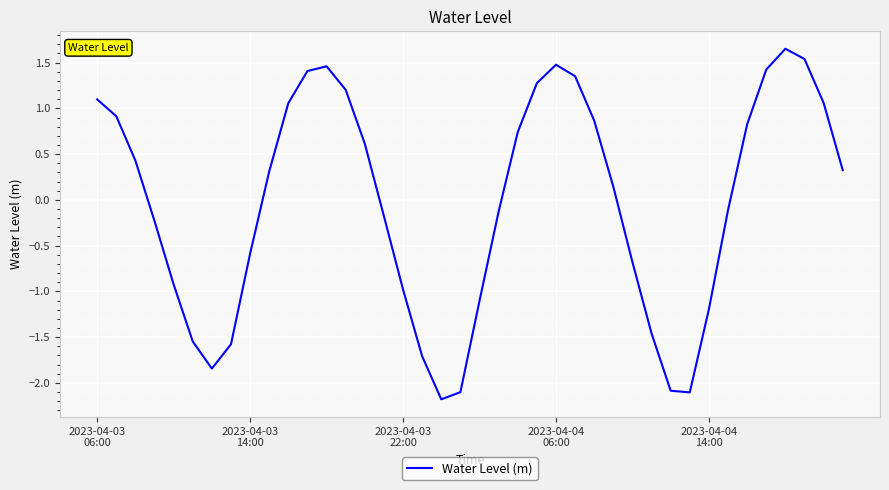

Count the number of data series in this chart.

1